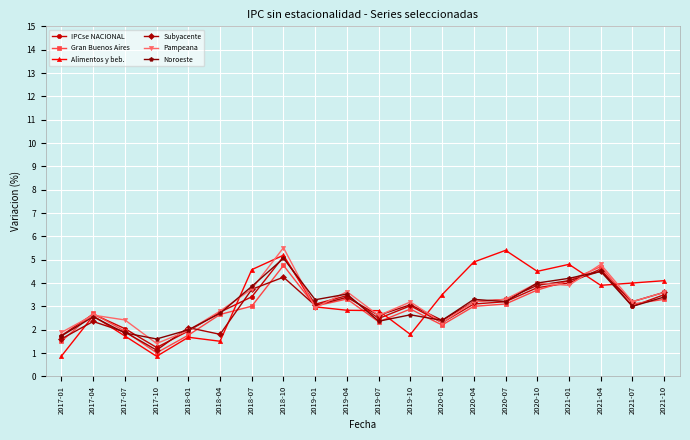

What is the spread (max minus min) of values at 2021-10?

0.8